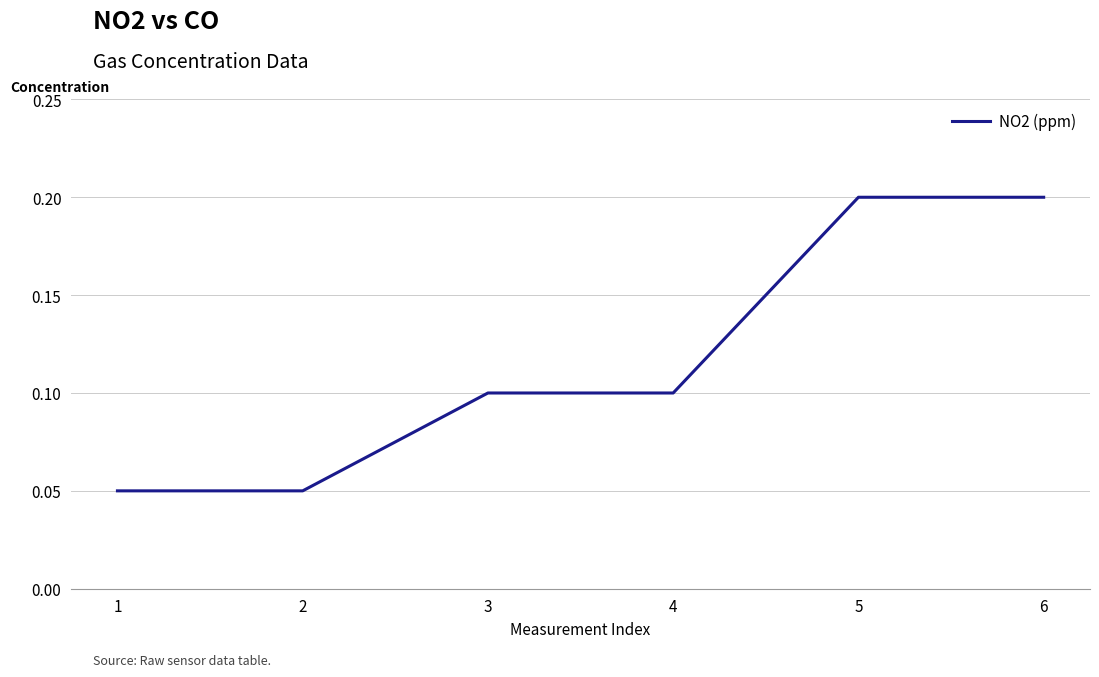

The value at 3 is 0.1. True or false?

True